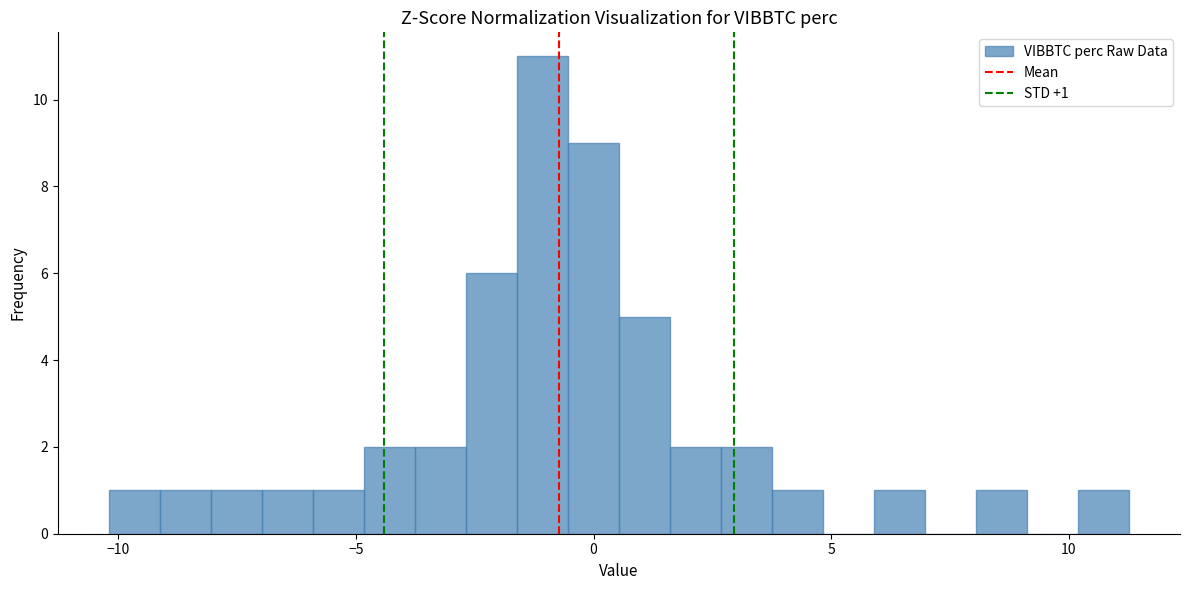

Read against the x-axis, roughly where is the centre of the tallest bar?

-1.0